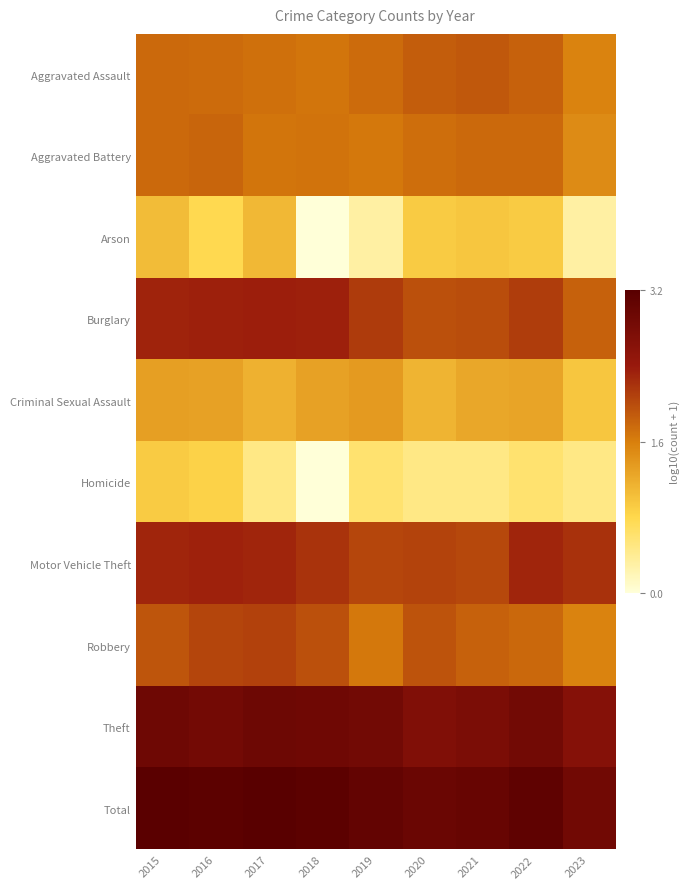

Which series changed the most between 2018 and 2019?

Homicide